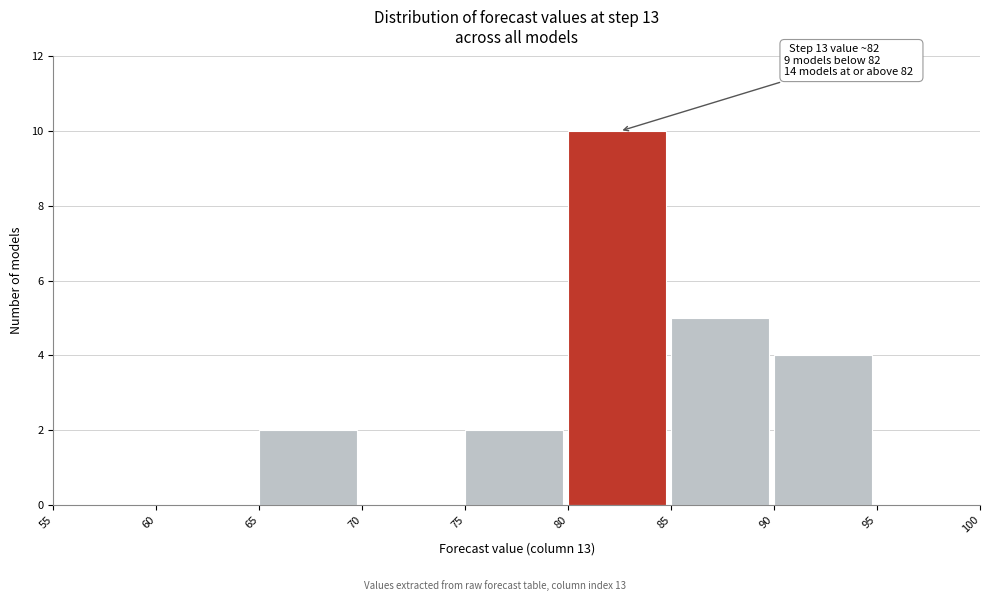

Which range on the x-axis has the tallest bar?

80 to 85